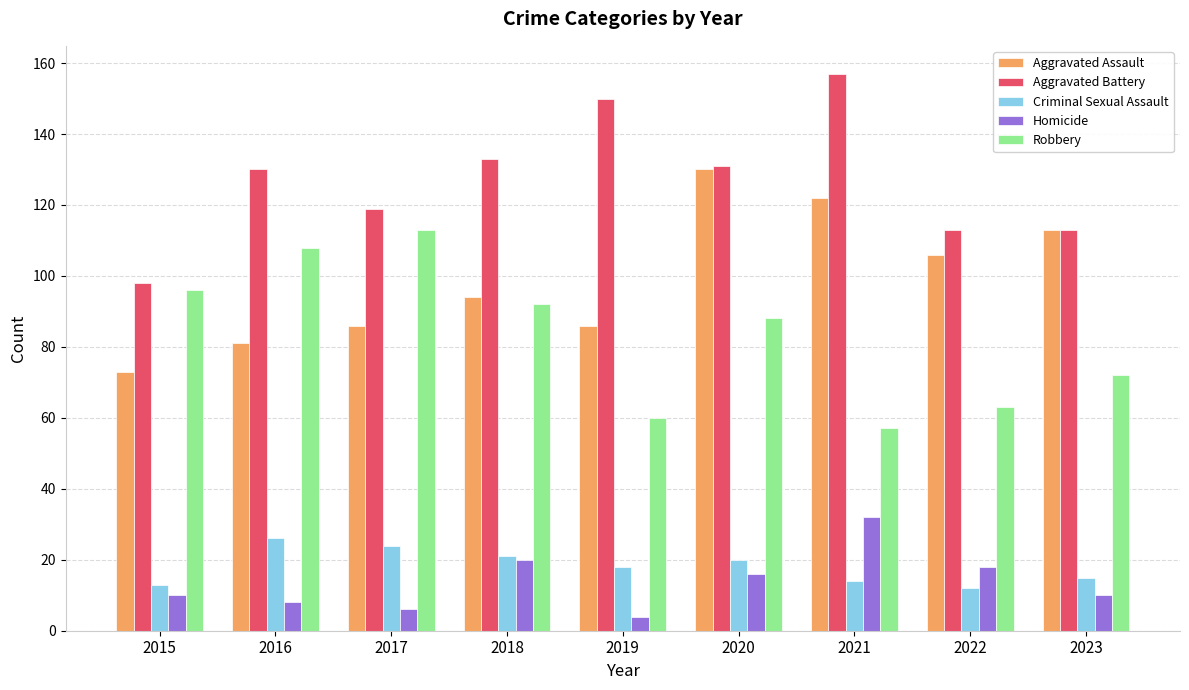

True or false: Robbery has a value of 47 at 2020.

False